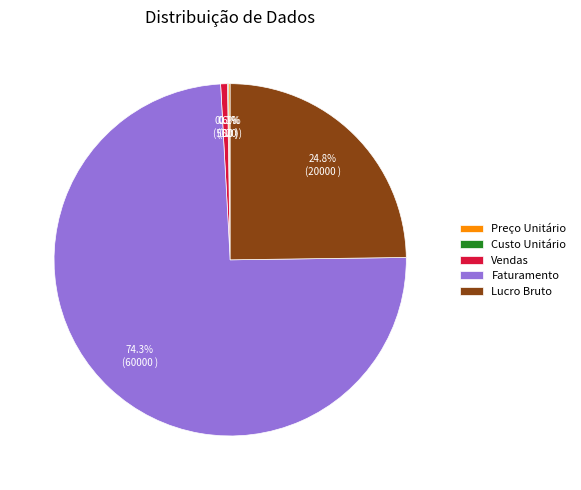

Does any single category account for the majority?

Yes